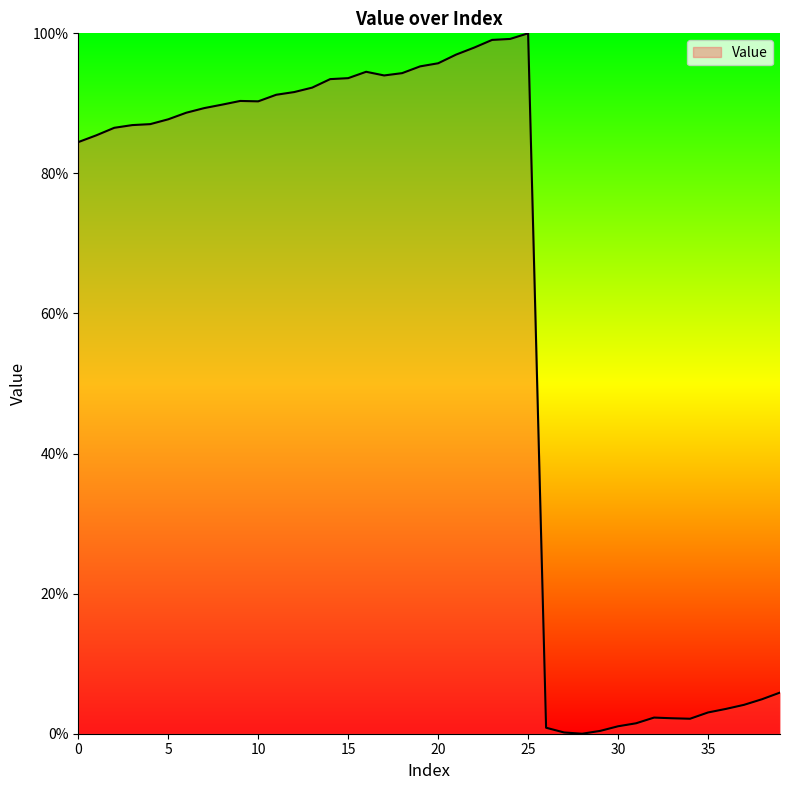

Is this an area chart (filled region under the line)?

Yes